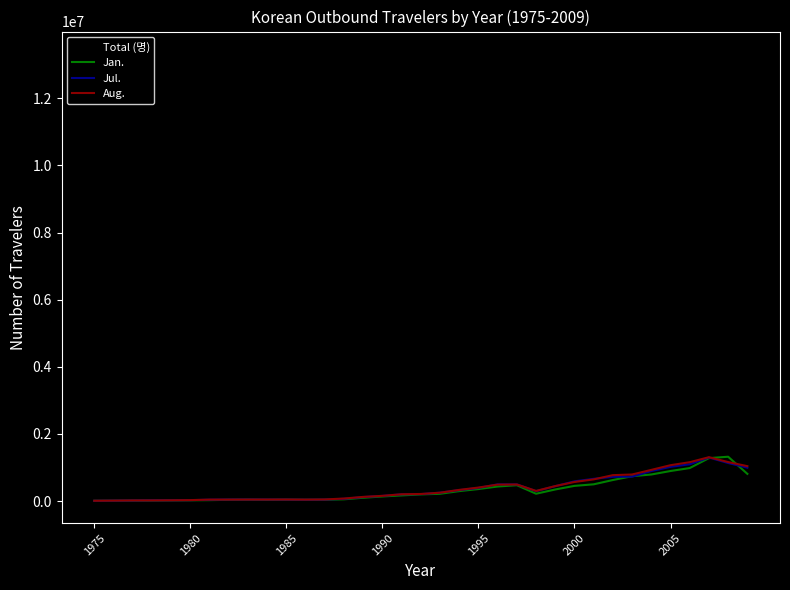

What is the greatest value displayed?

13324977